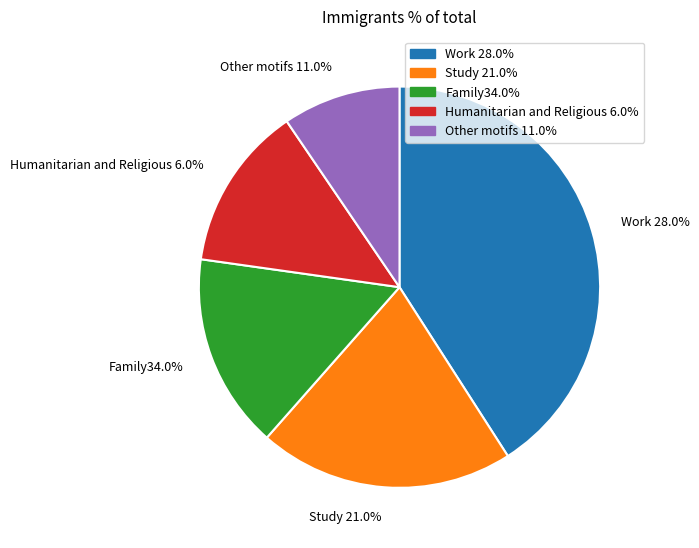

Does any single category account for the majority?

No